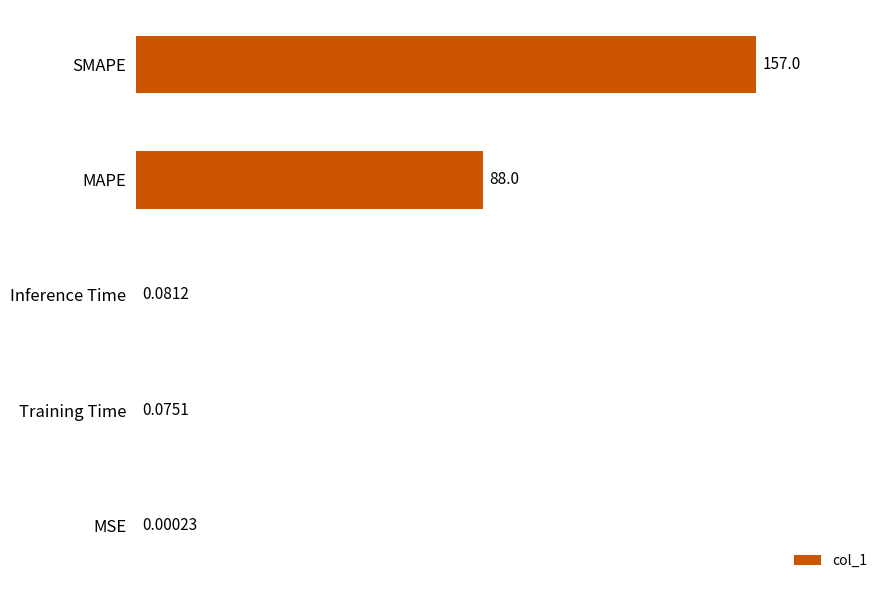

What is the sum of all values?

245.2